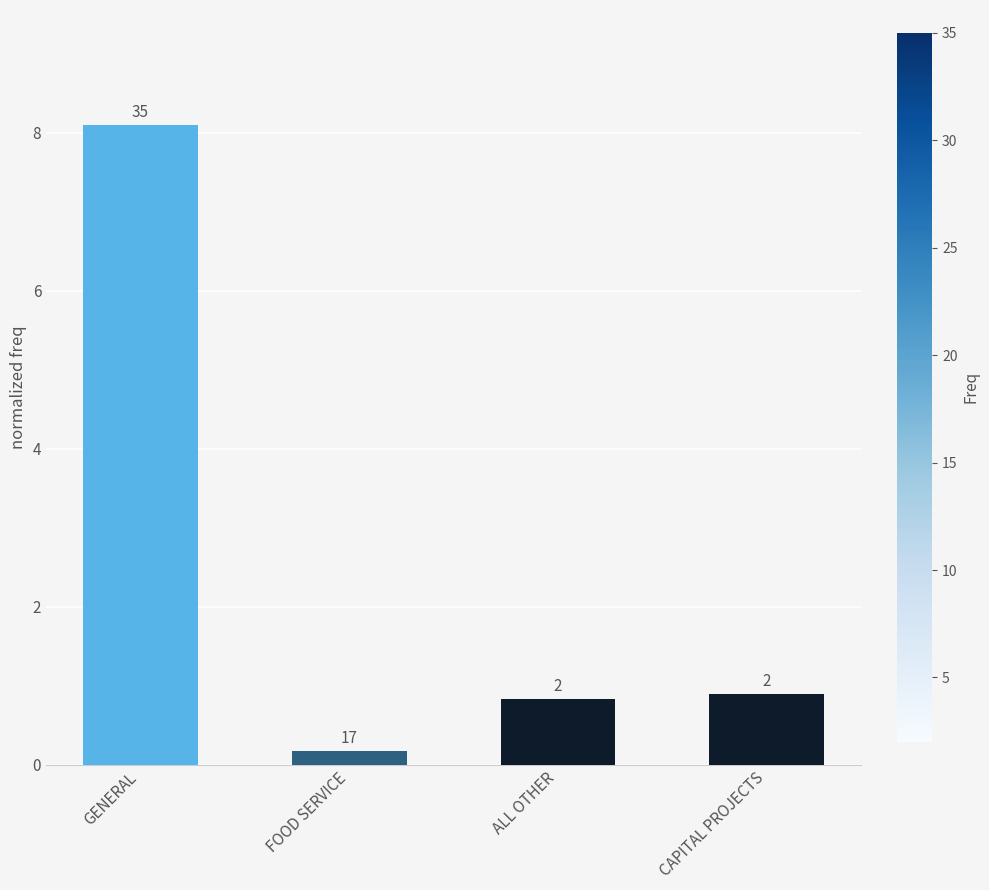

What is the difference between the values at GENERAL and CAPITAL PROJECTS?

7.2